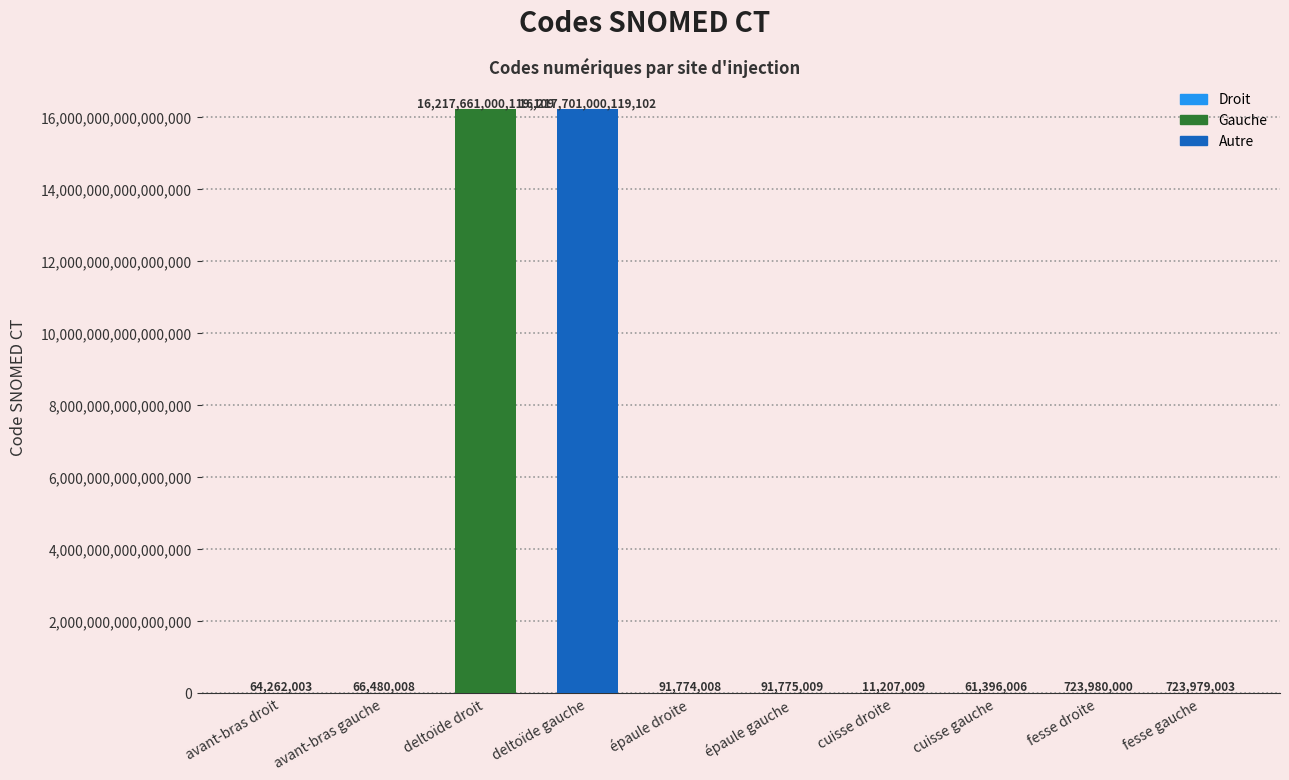

Which category has the highest value across all series?

deltoïde gauche